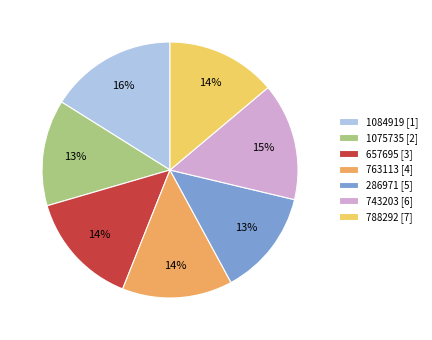

What percentage is NOT represented by 1075735?

86.6%